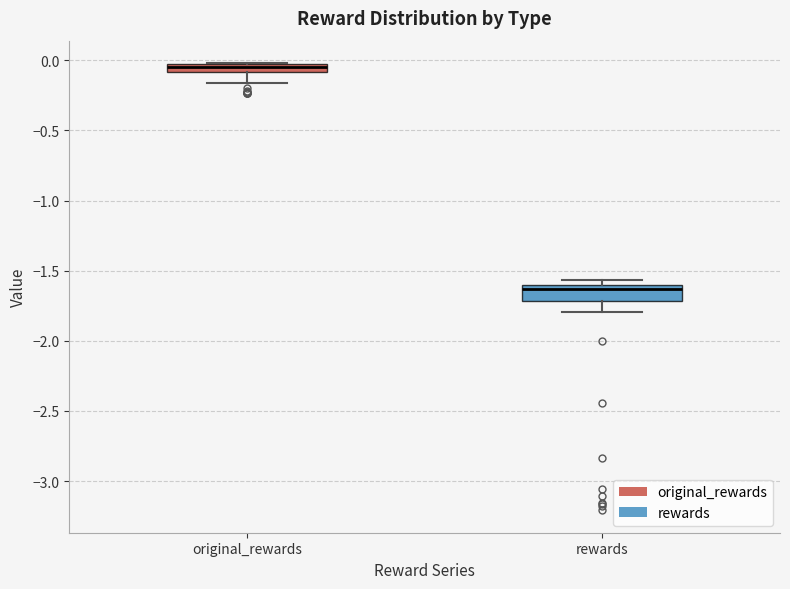

Where does the lower whisker of the box for rewards end on the y-axis? The values are not printed on the chart, so give them approximately, as read against the axis.

-1.80